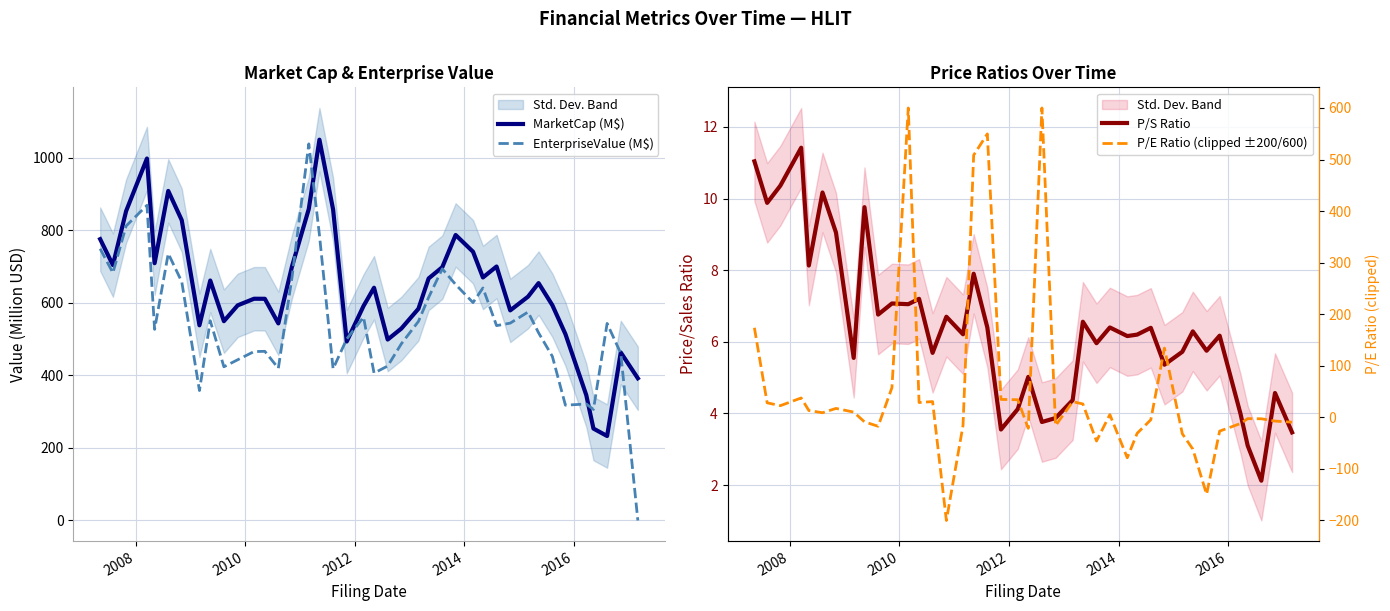

What is the maximum value for MarketCap (M$)?

1049.6